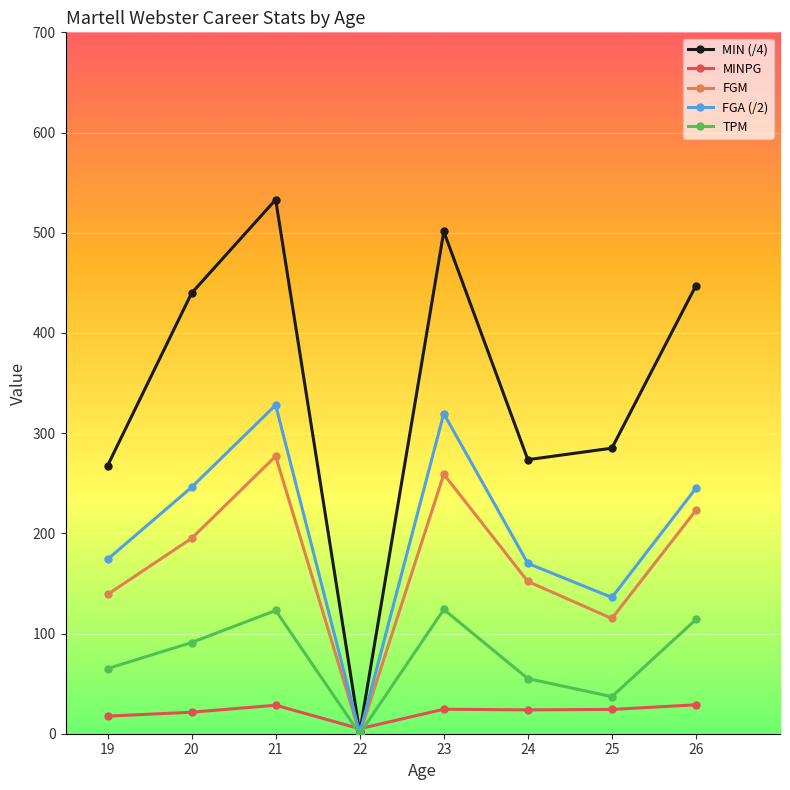

Does the chart display data point markers on the line(s)?

Yes